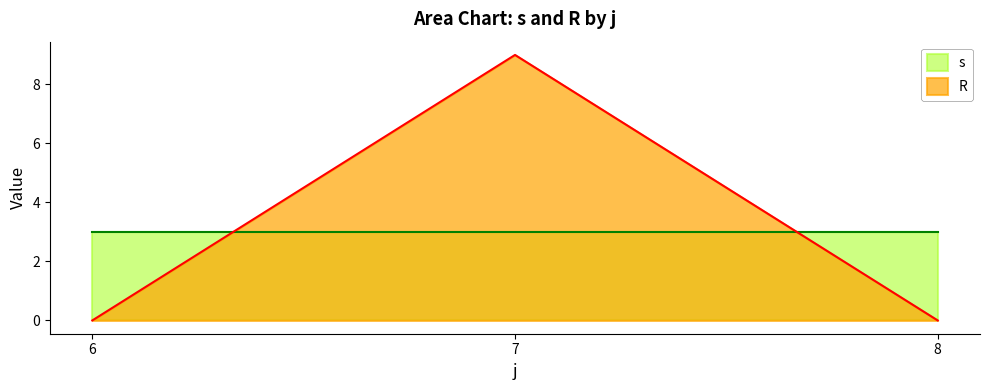

Which has a higher value, 8 or 8?

8